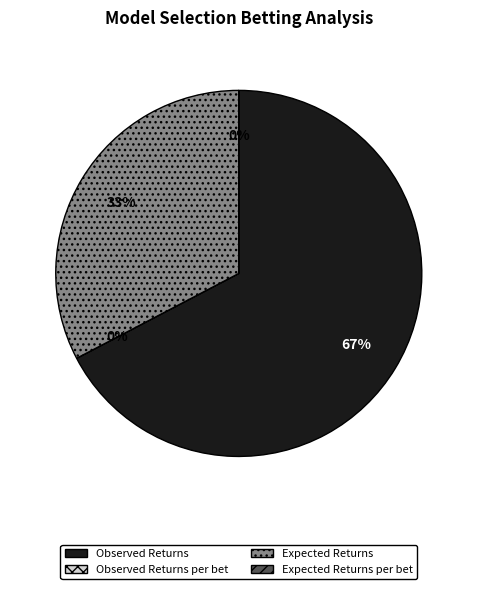

What is the largest slice in the pie chart?

Observed Returns